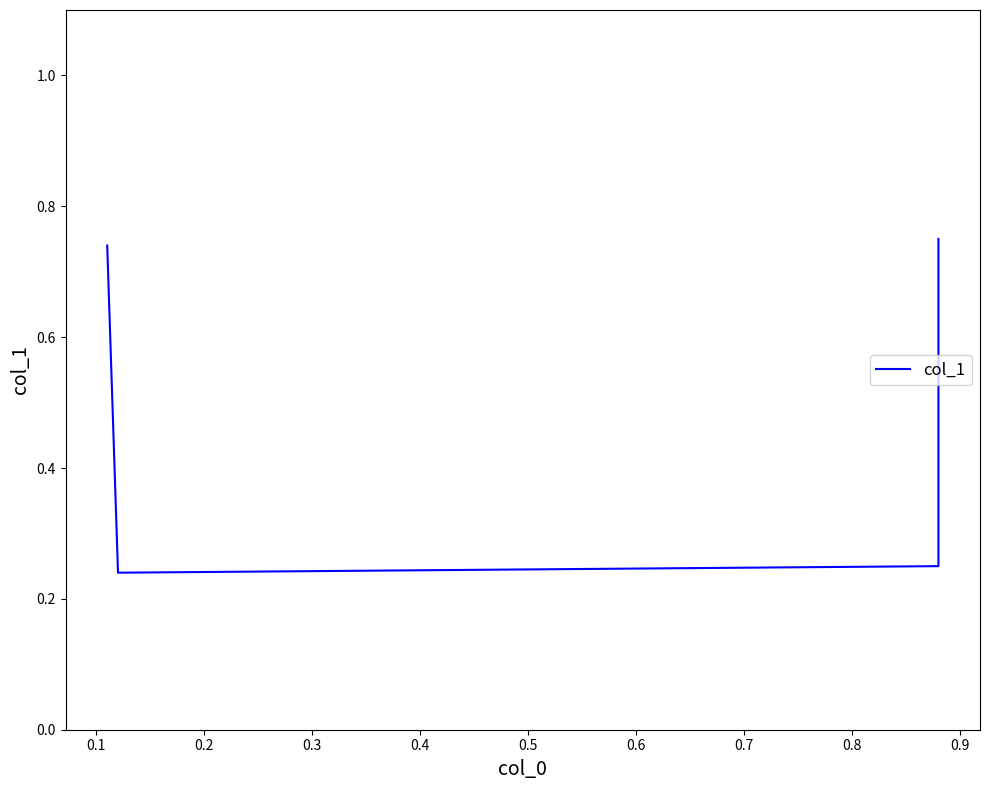

What is the value of the 1st point from the left?

0.7